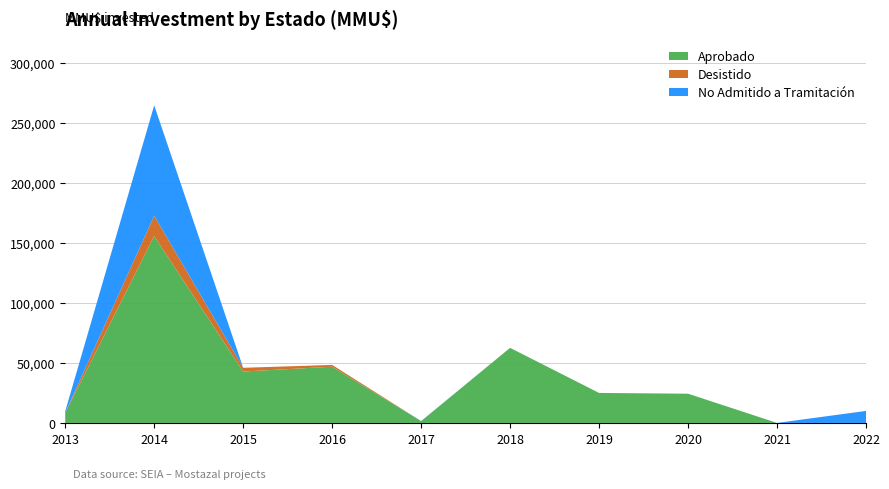

At which category is the sum across all series the highest?

2014